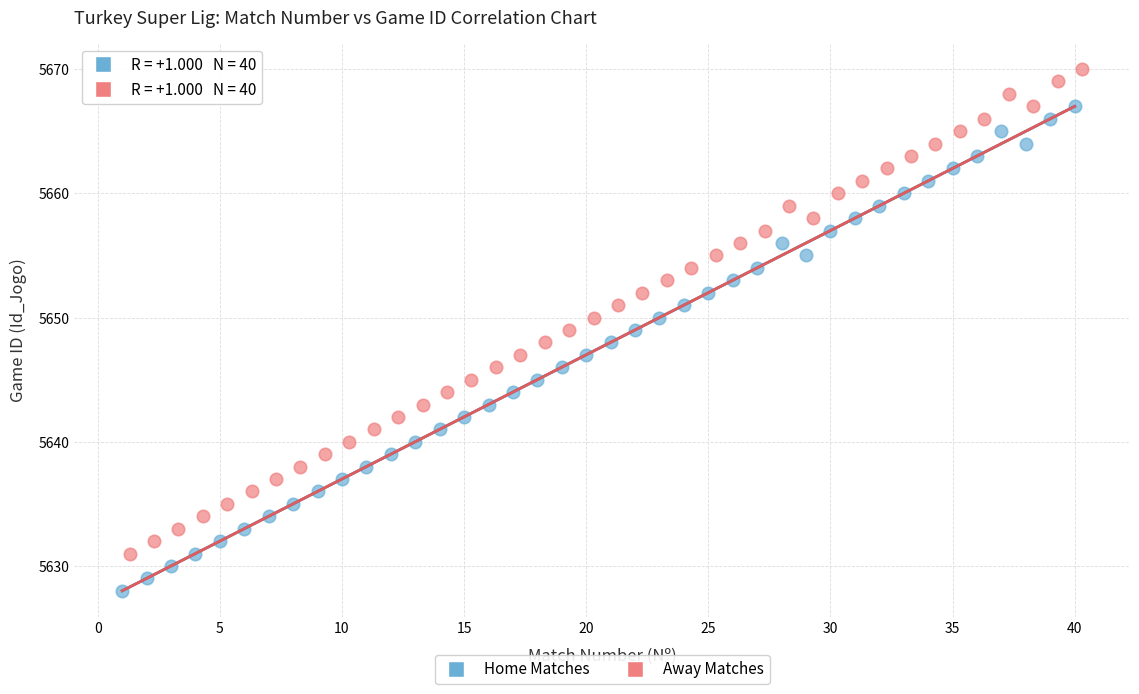

Which series reaches the minimum Y coordinate?

Home Matches